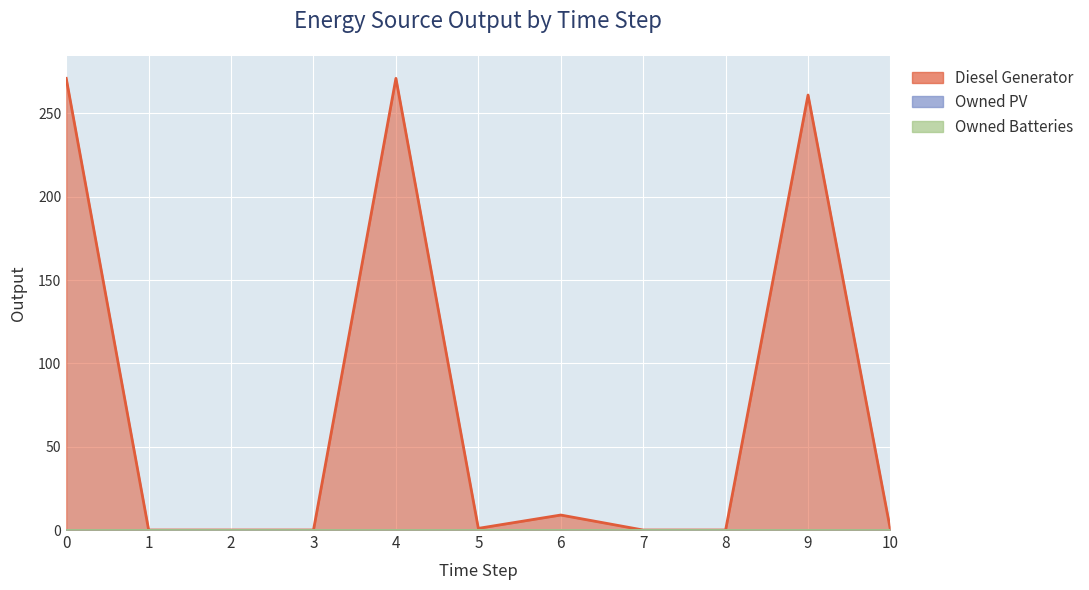

True or false: Diesel Generator has a value of 2 at 6.

False